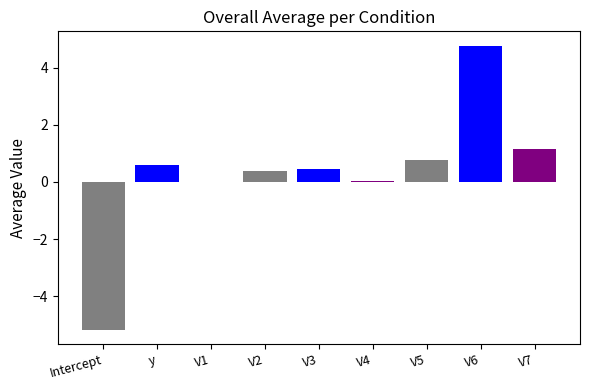

Reading left to right, transcribe all the data shown in this chart.

-5.2	0.6	0.0	0.4	0.4	0.0	0.8	4.8	1.2